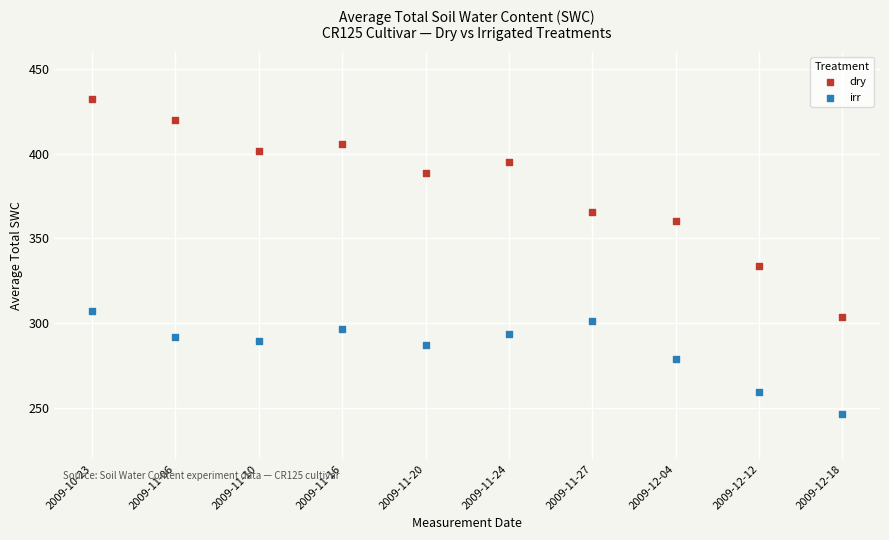

Across all data points, what is the range of Y values (max minus min)?

185.6